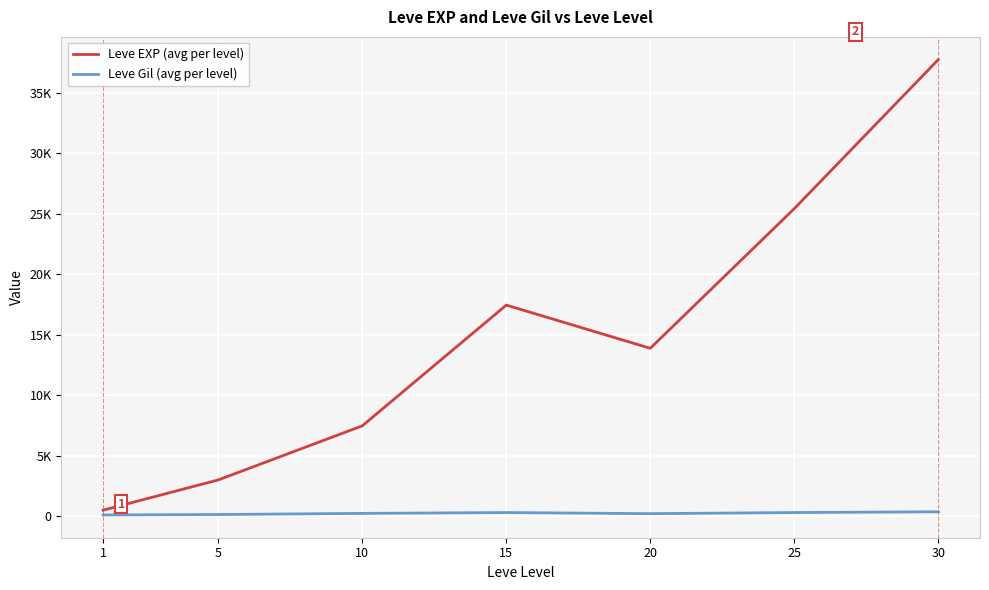

True or false: Leve Gil (avg per level) and Leve EXP (avg per level) intersect in this chart.

False